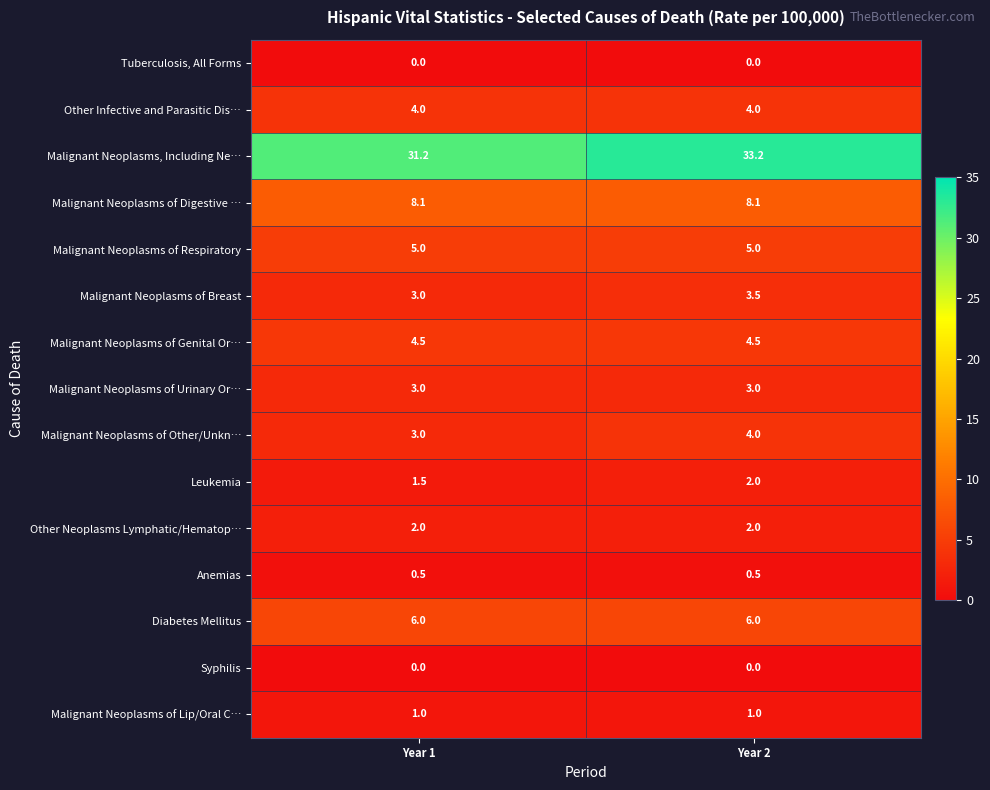

What is the average value of the Other Infective and Parasitic Dis… series?

4.0